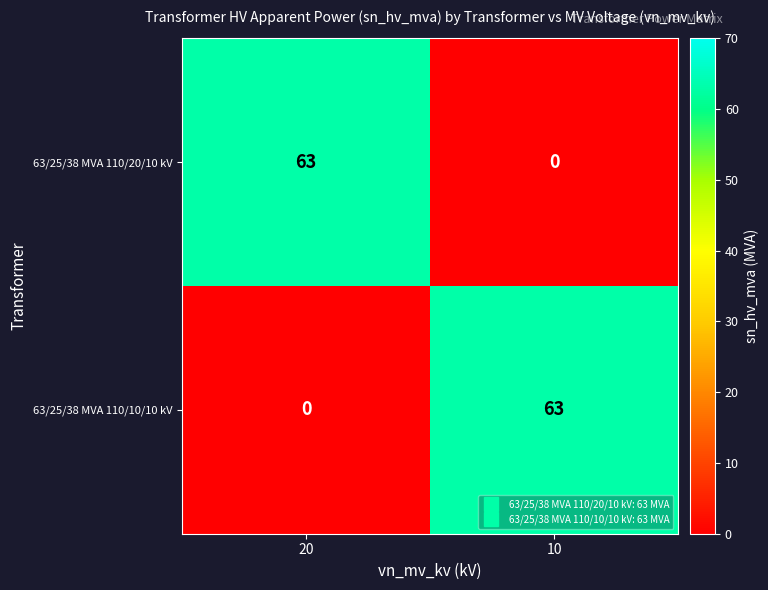

At 10, list the series in order from largest to smallest.

63/25/38 MVA 110/10/10 kV, 63/25/38 MVA 110/20/10 kV